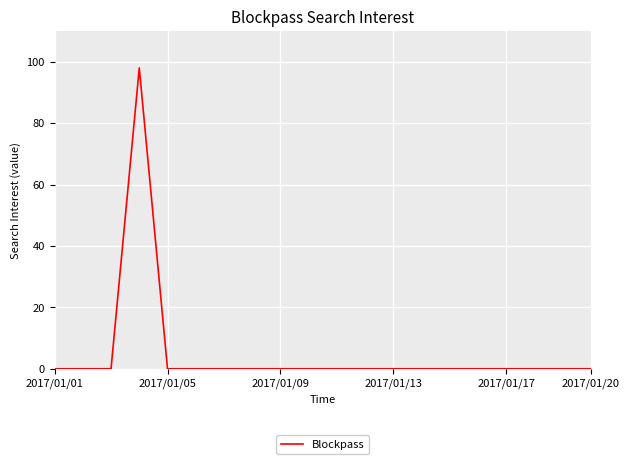

What is the greatest value displayed?

98